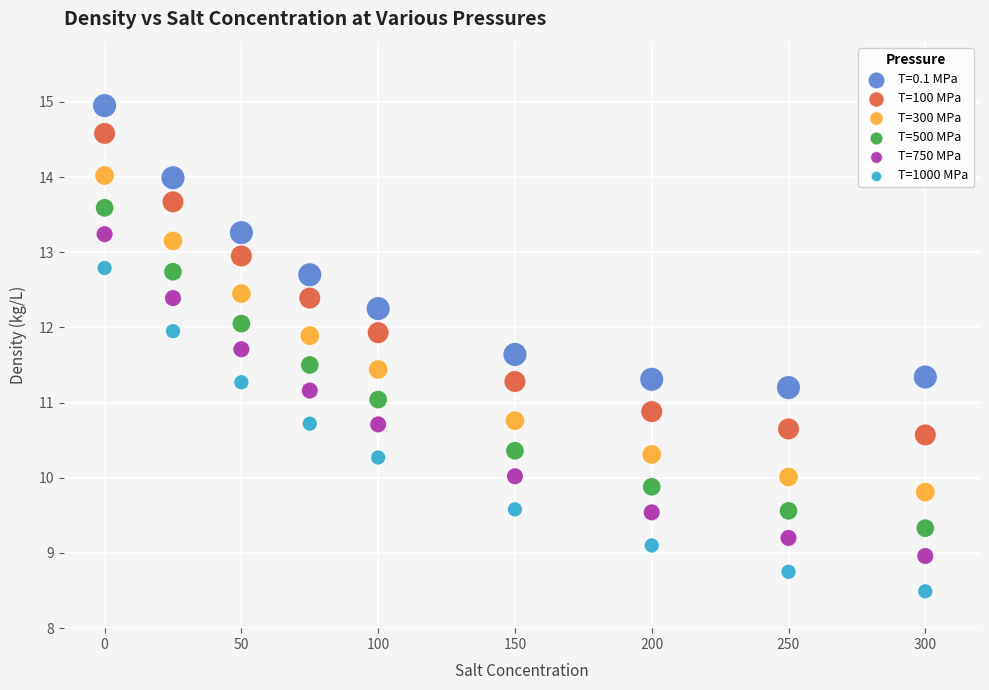

Which series has the widest spread of Y values?

T=1000 MPa